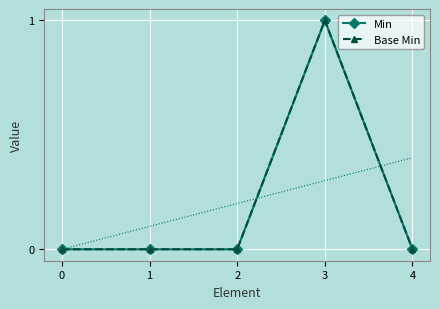

Between 1 and 4, which series saw the biggest shift?

Min